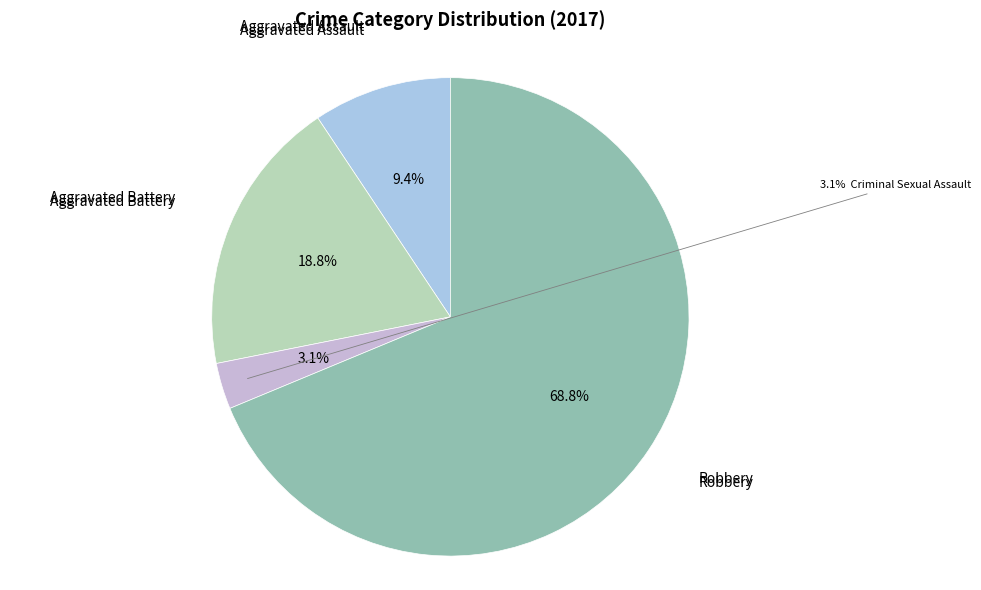

Does Robbery represent more than half of the total?

Yes